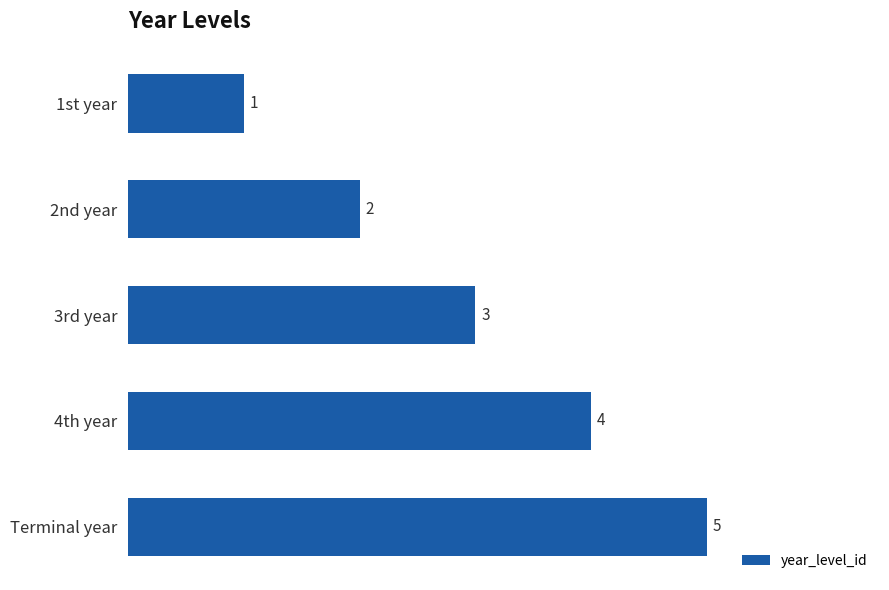

List the labels in order of value, largest first.

Terminal year, 4th year, 3rd year, 2nd year, 1st year